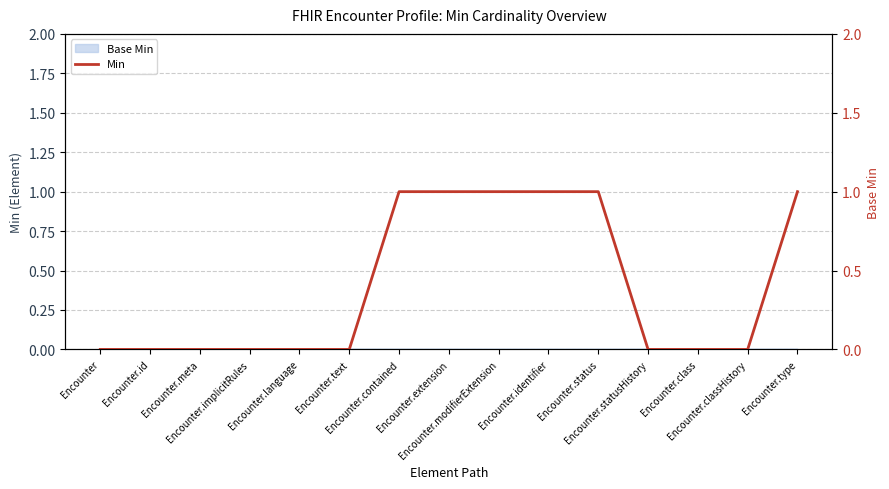

What is the difference between the second highest and second lowest values?

1